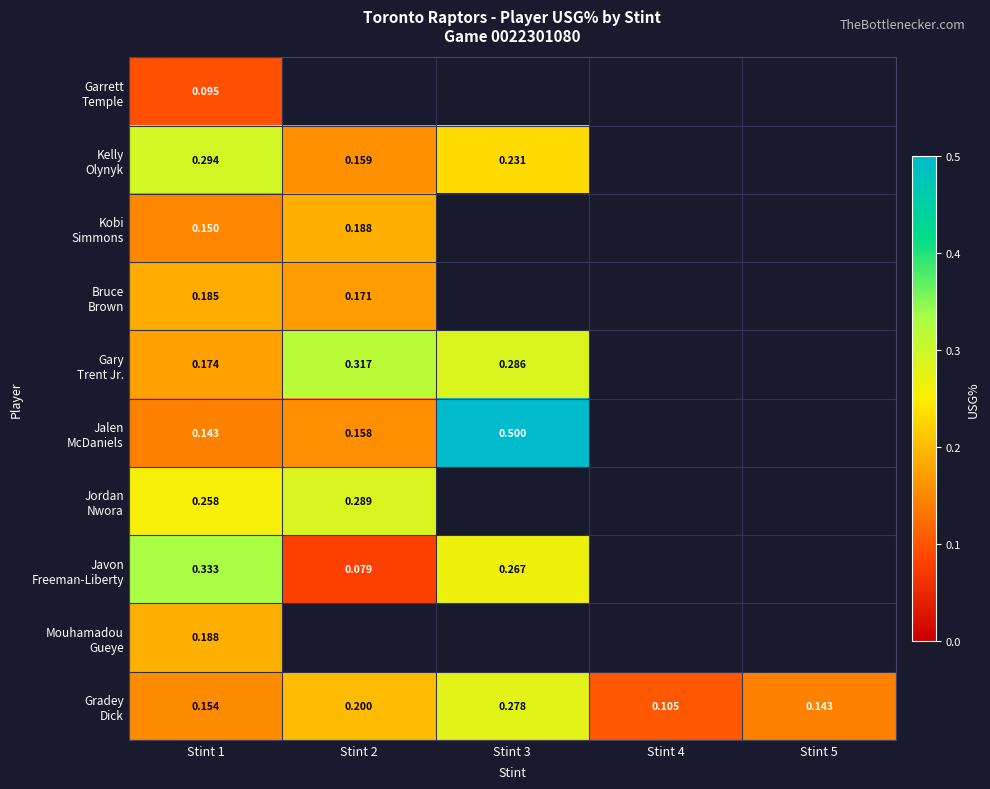

Which series has the largest total across all categories?

Gradey Dick